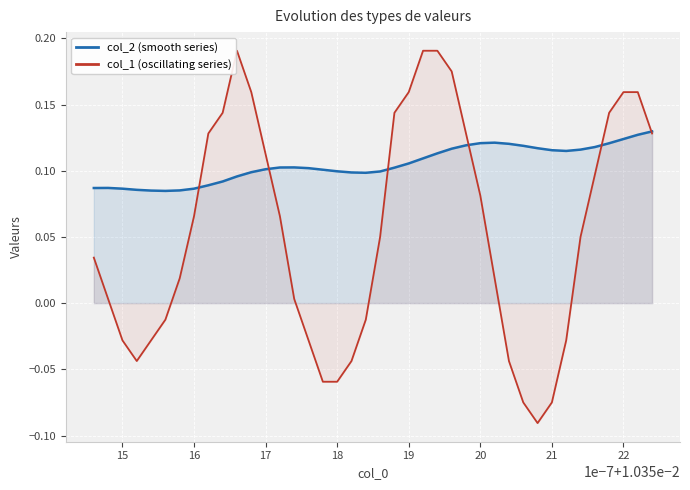

Which series has the largest total across all categories?

col_2 (smooth series)